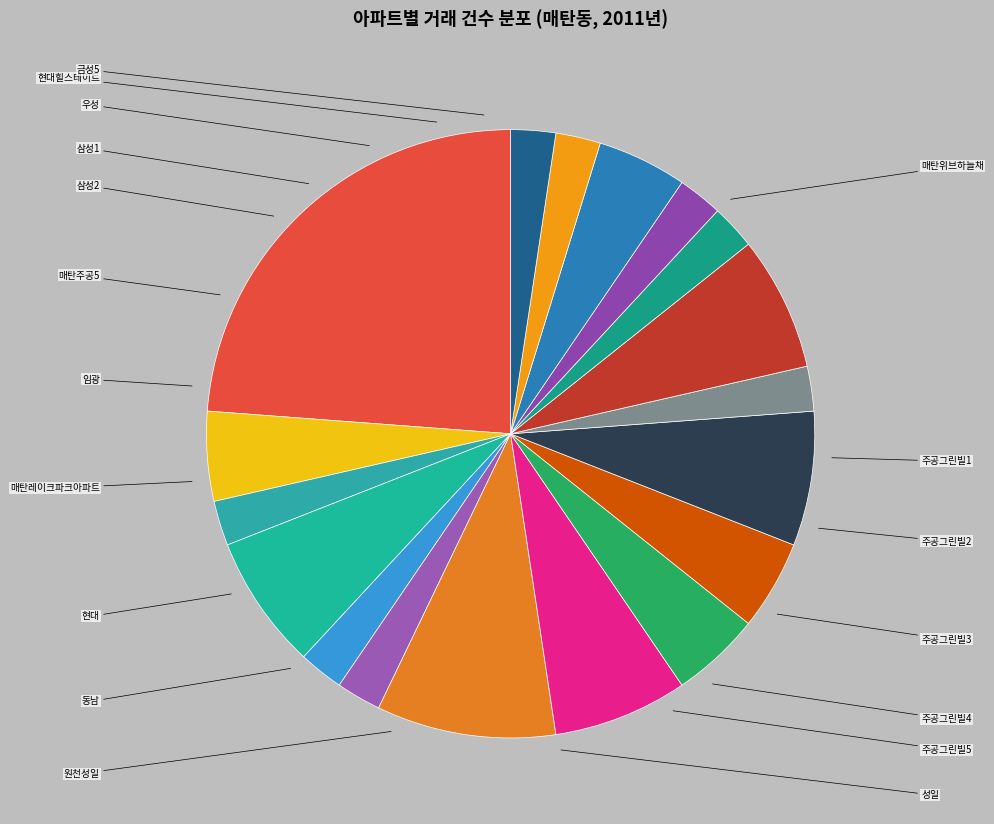

How many slices are in this pie chart?

18